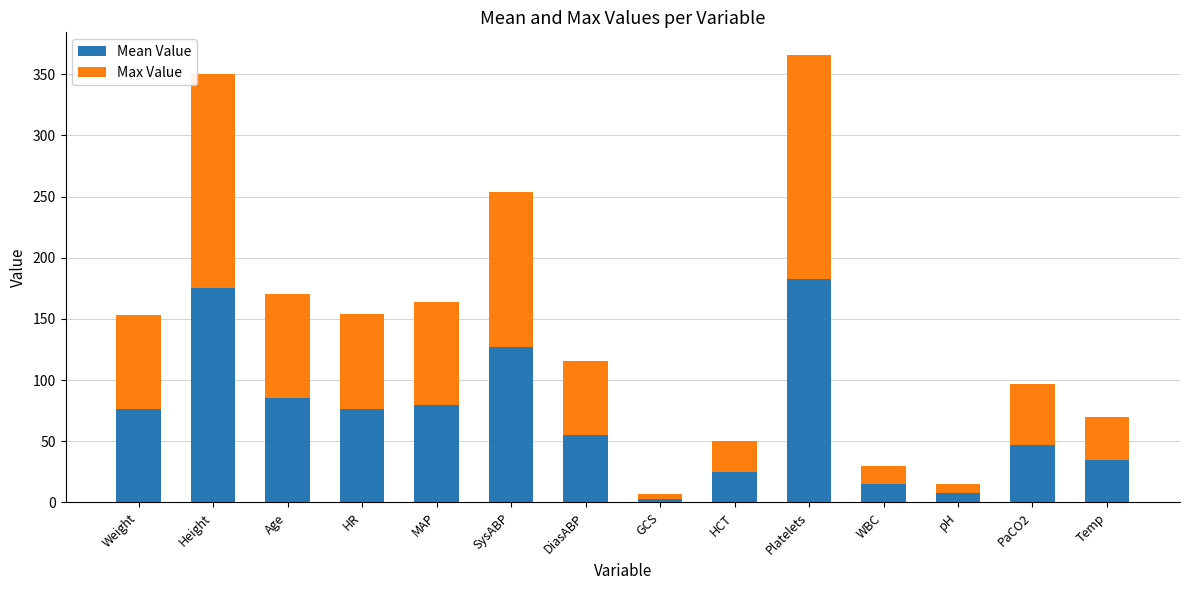

At which category is the sum across all series the highest?

Platelets